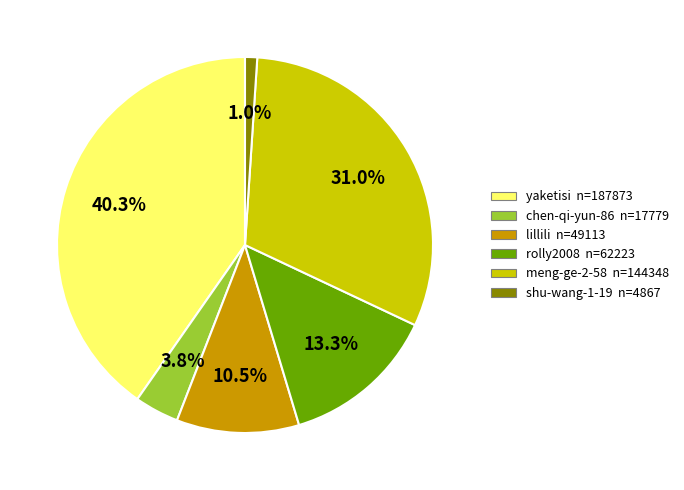

What is the total percentage of meng-ge-2-58 and shu-wang-1-19?

32.0%